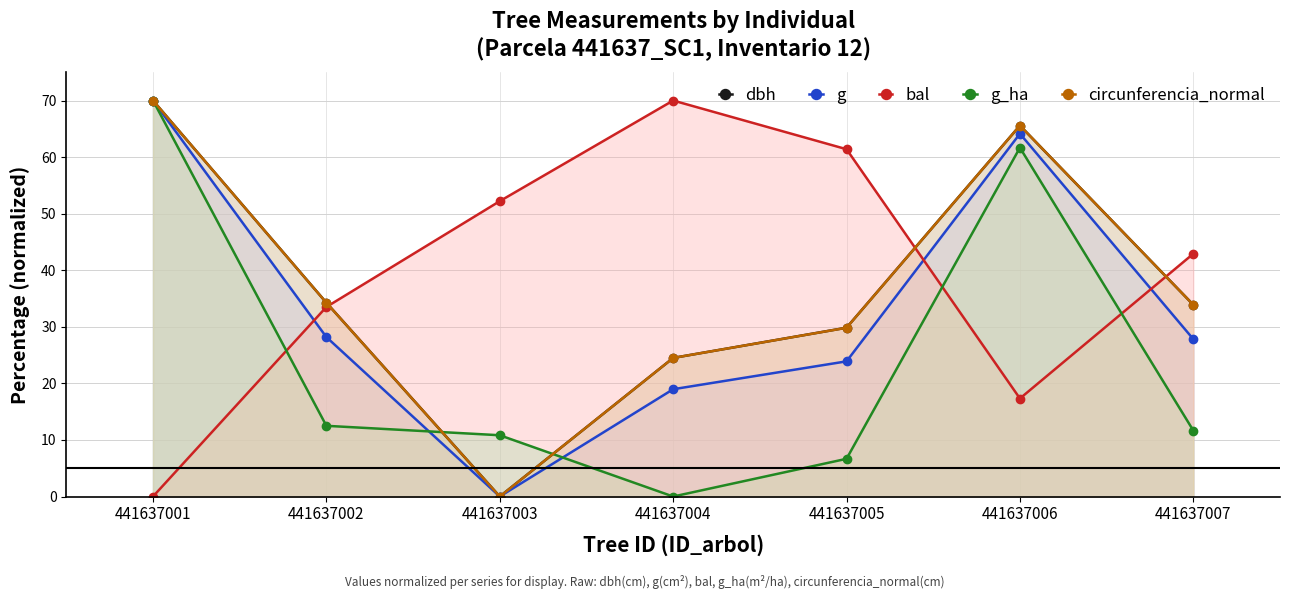

Reading left to right, list all the values displayed in this chart.

dbh: 441637001=70.0	441637002=34.3	441637003=0.0	441637004=24.5	441637005=29.8	441637006=65.6	441637007=33.9
g: 441637001=70.0	441637002=28.2	441637003=0.0	441637004=19.0	441637005=23.9	441637006=64.1	441637007=27.8
bal: 441637001=0.0	441637002=33.5	441637003=52.2	441637004=70.0	441637005=61.4	441637006=17.3	441637007=42.9
g_ha: 441637001=70.0	441637002=12.5	441637003=10.8	441637004=0.0	441637005=6.7	441637006=61.7	441637007=11.7
circunferencia_normal: 441637001=70.0	441637002=34.3	441637003=0.0	441637004=24.5	441637005=29.8	441637006=65.6	441637007=33.9